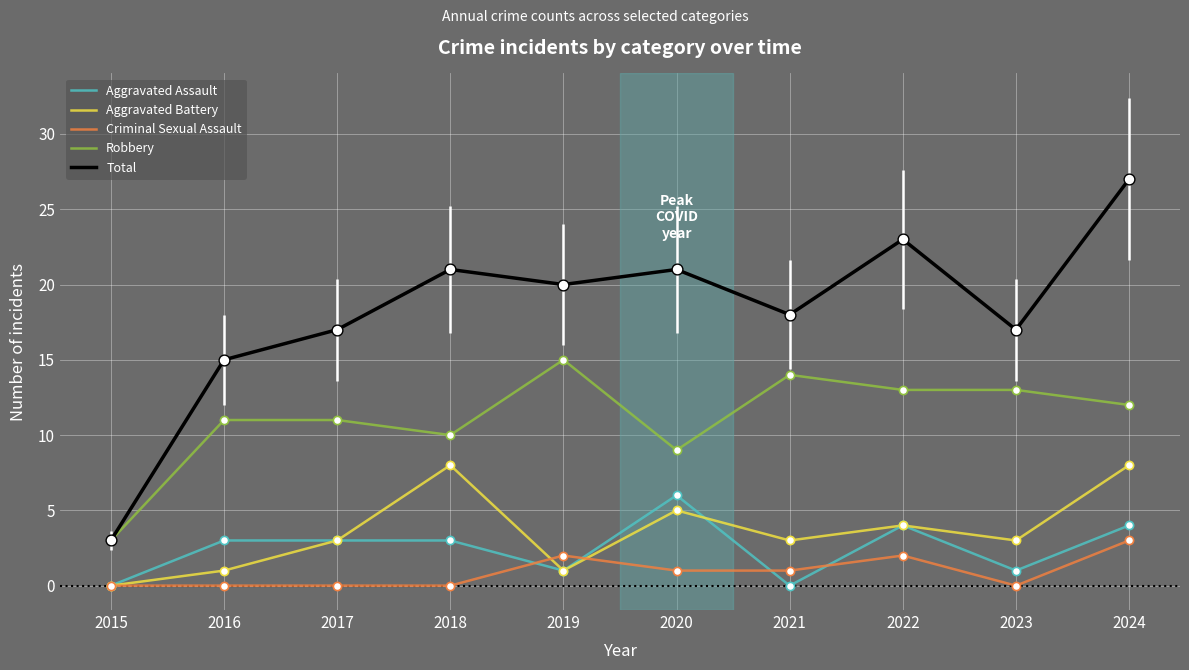

At which category is the sum across all series the highest?

2024